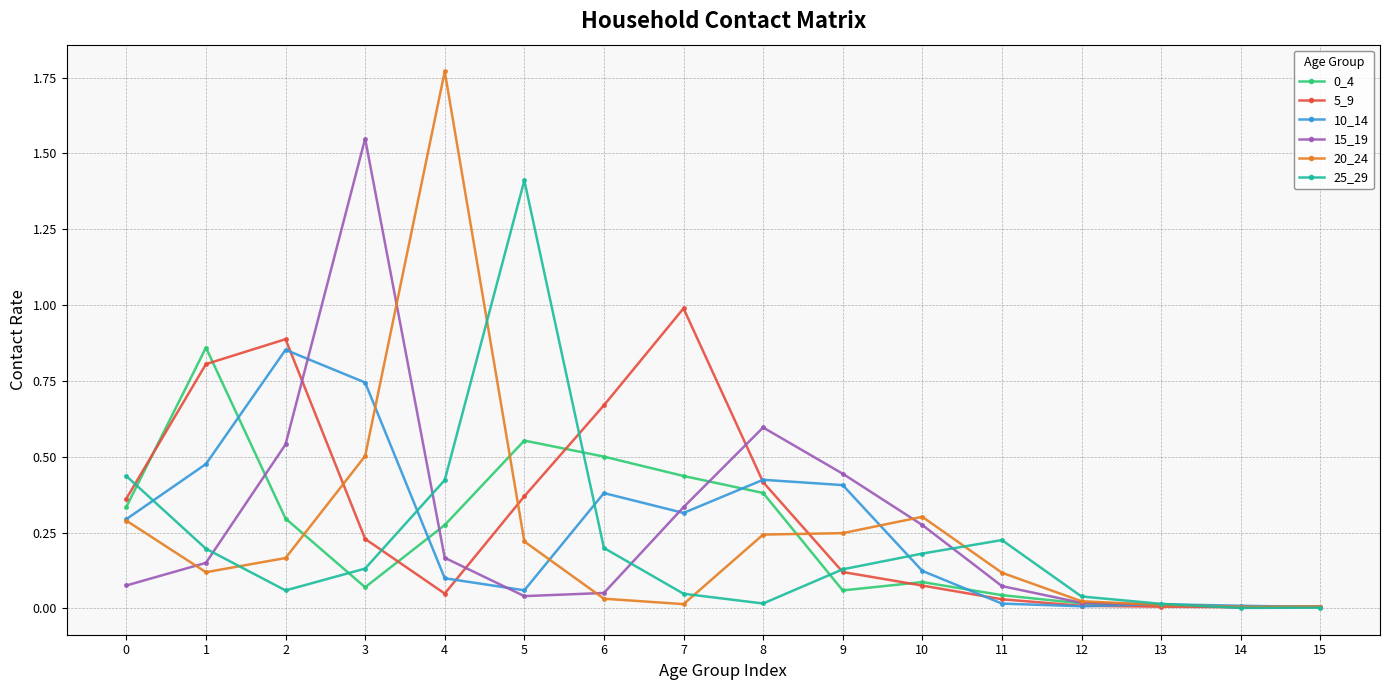

True or false: 0_4 has more than 2 interior local peaks.

True